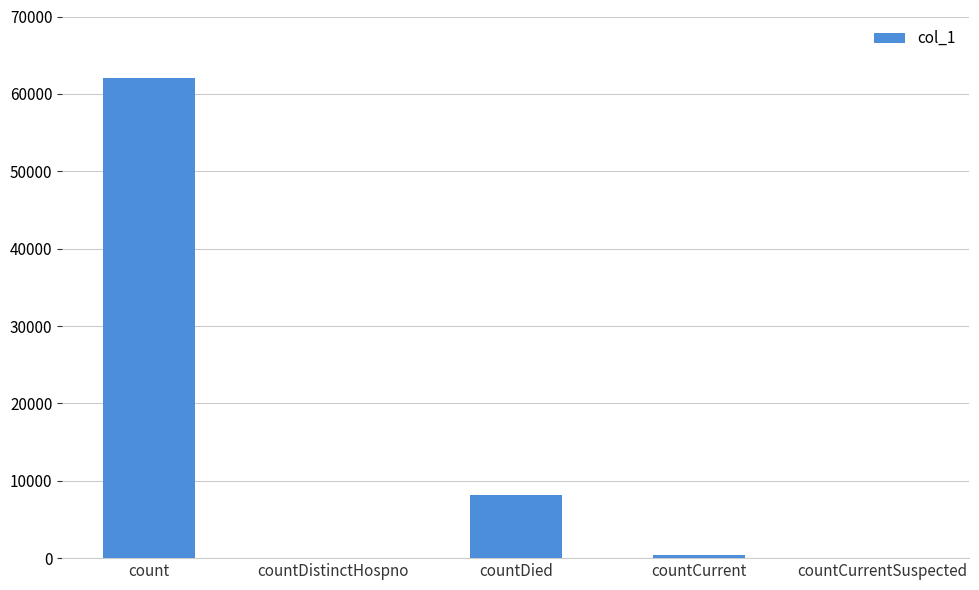

Which label corresponds to the largest value in the chart?

count